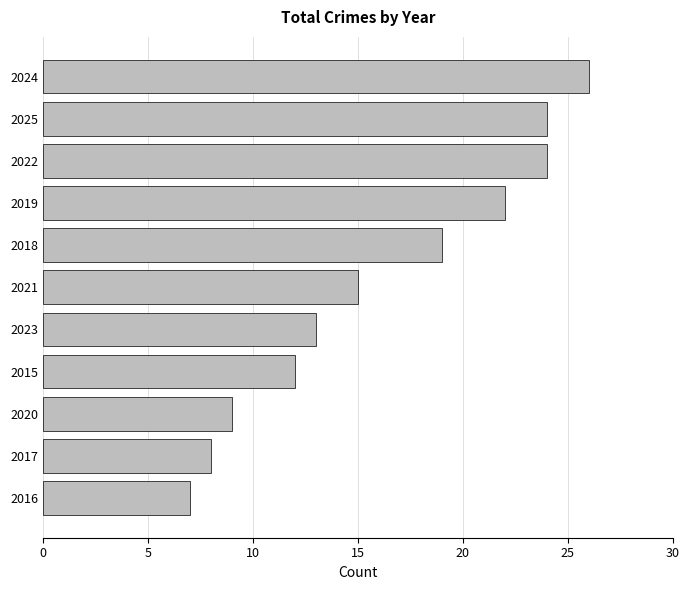

What value does the data have at 2024, to the nearest 10?

30